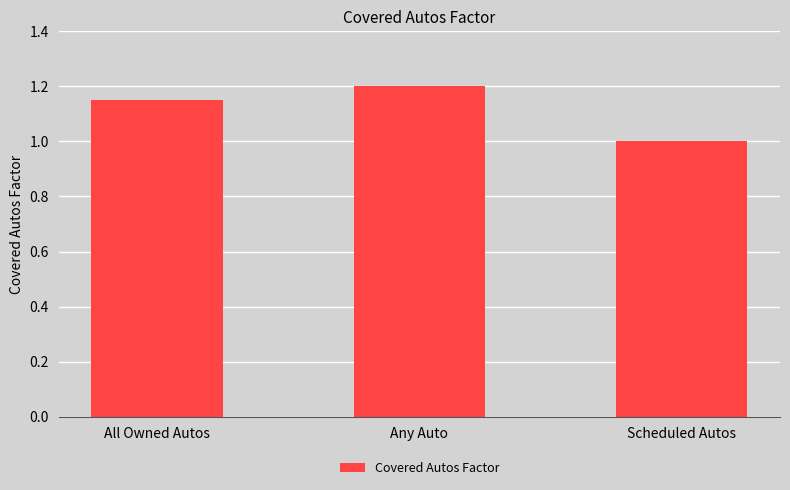

How many bars are there in total?

3